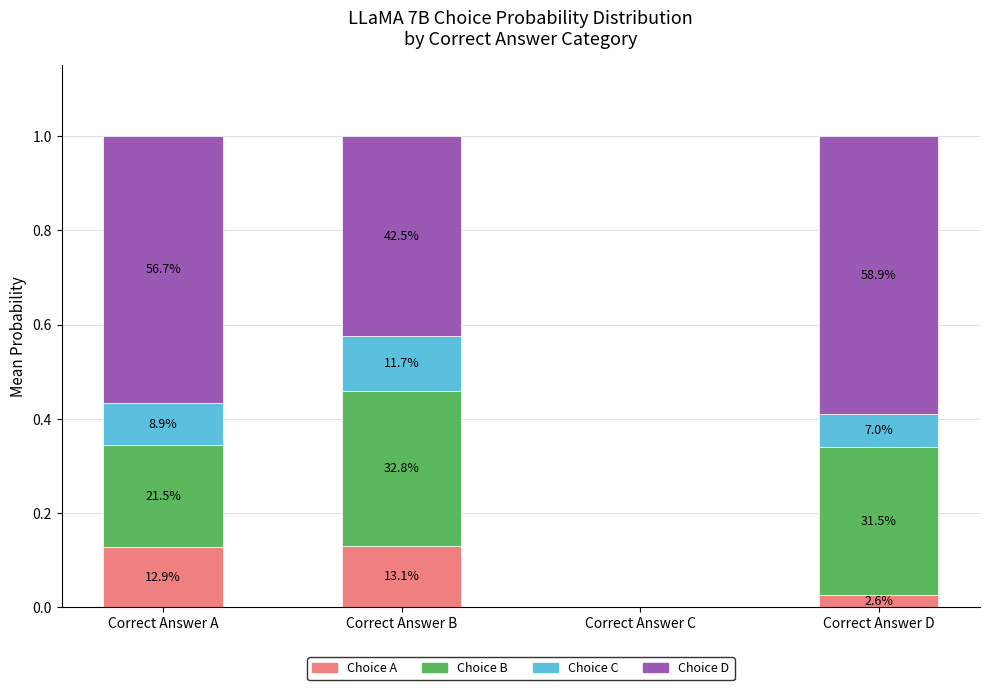

Which series changed the most between Correct Answer B and Correct Answer D?

Choice D